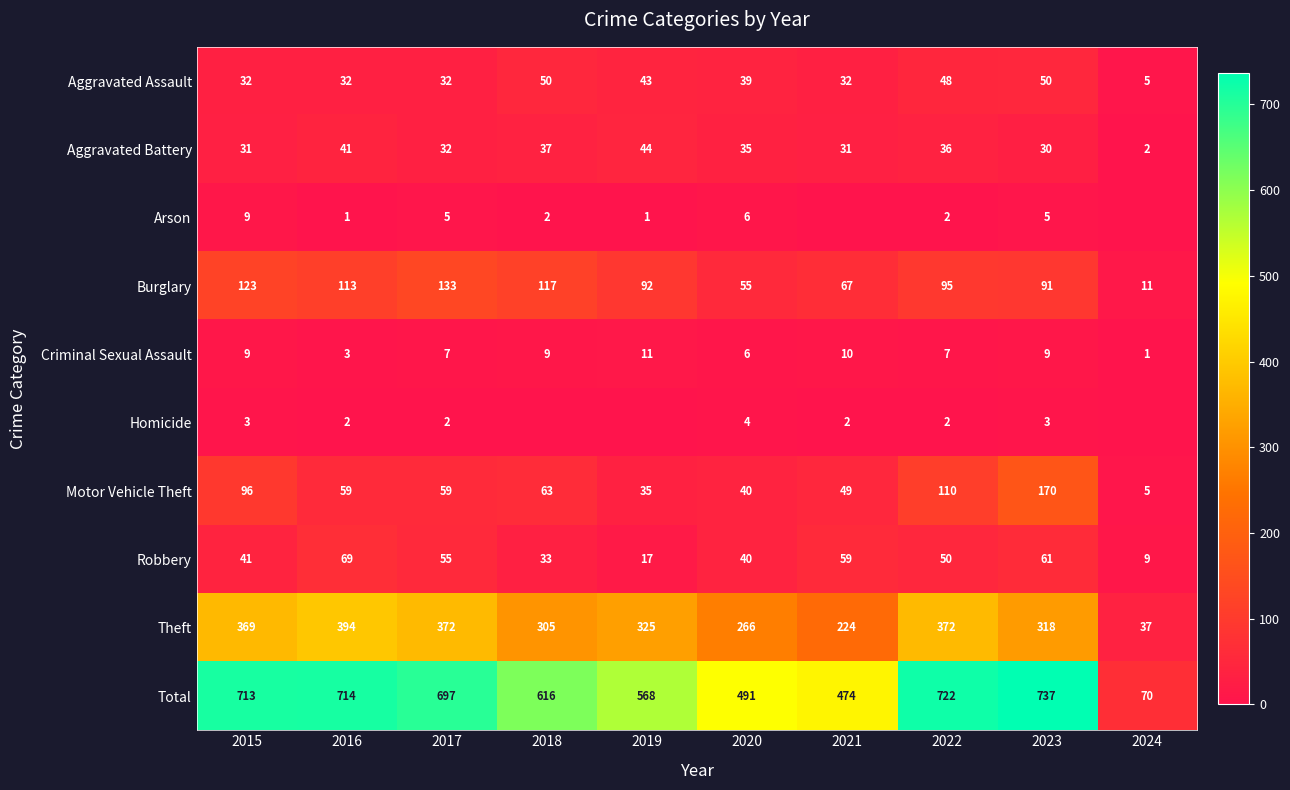

Which label corresponds to the smallest value in the chart?

2021